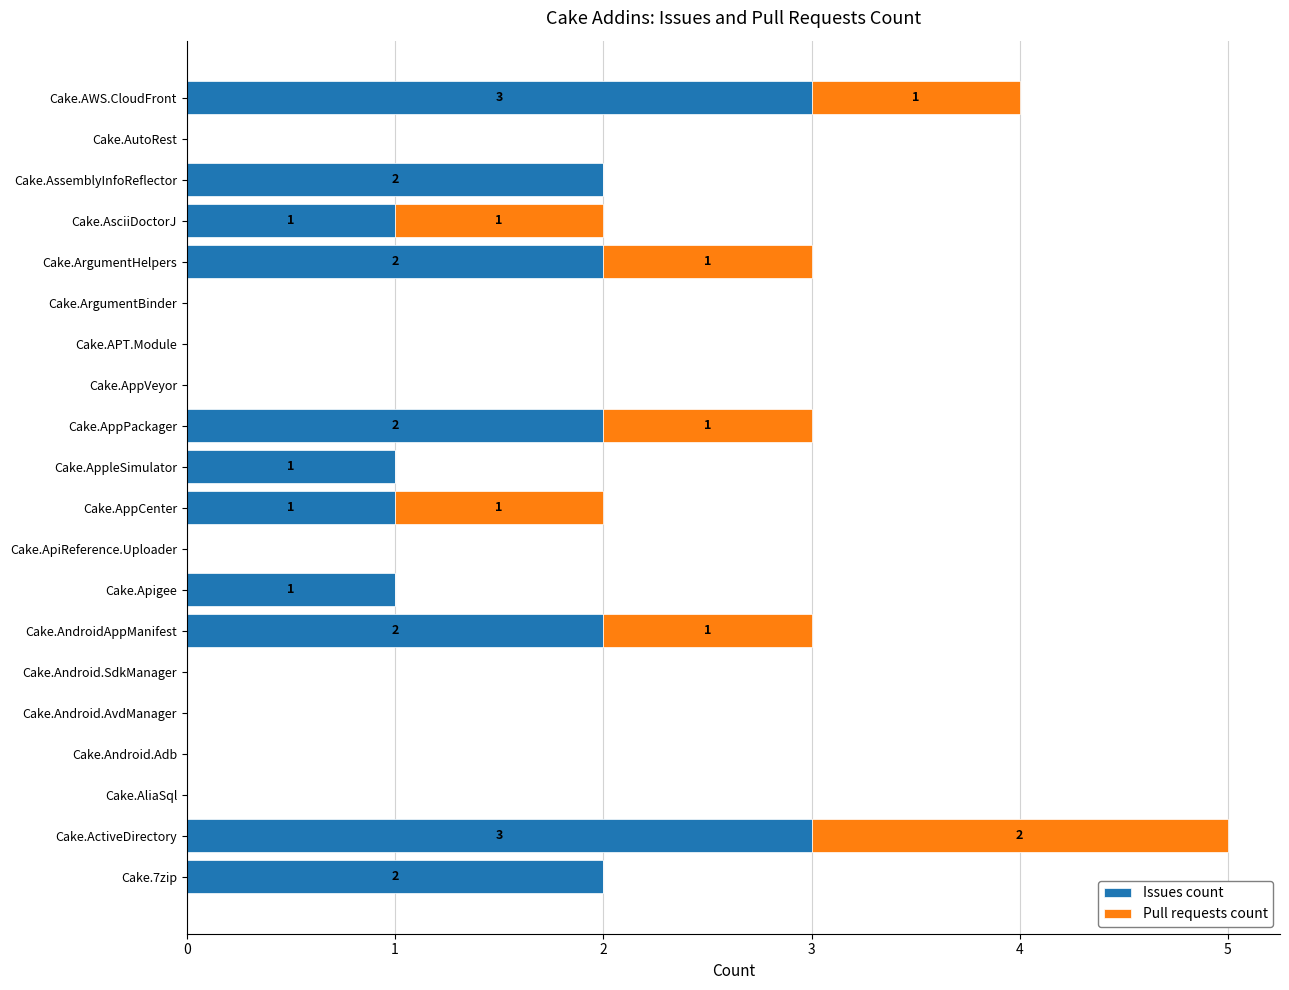

What is the highest value of the Issues count series?

3